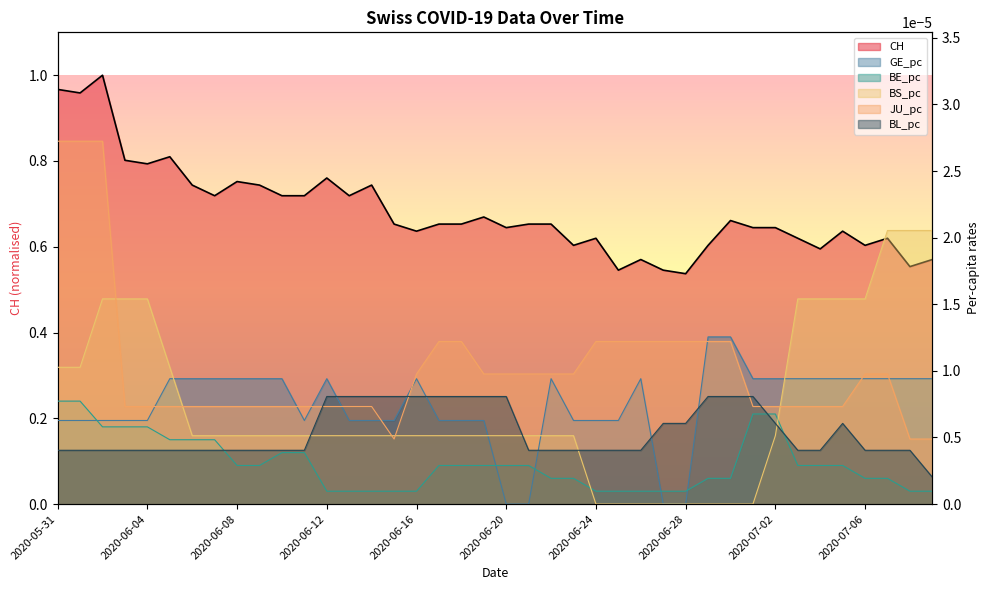

Is it true that CH equals 0.6 at 2020-07-01?

True